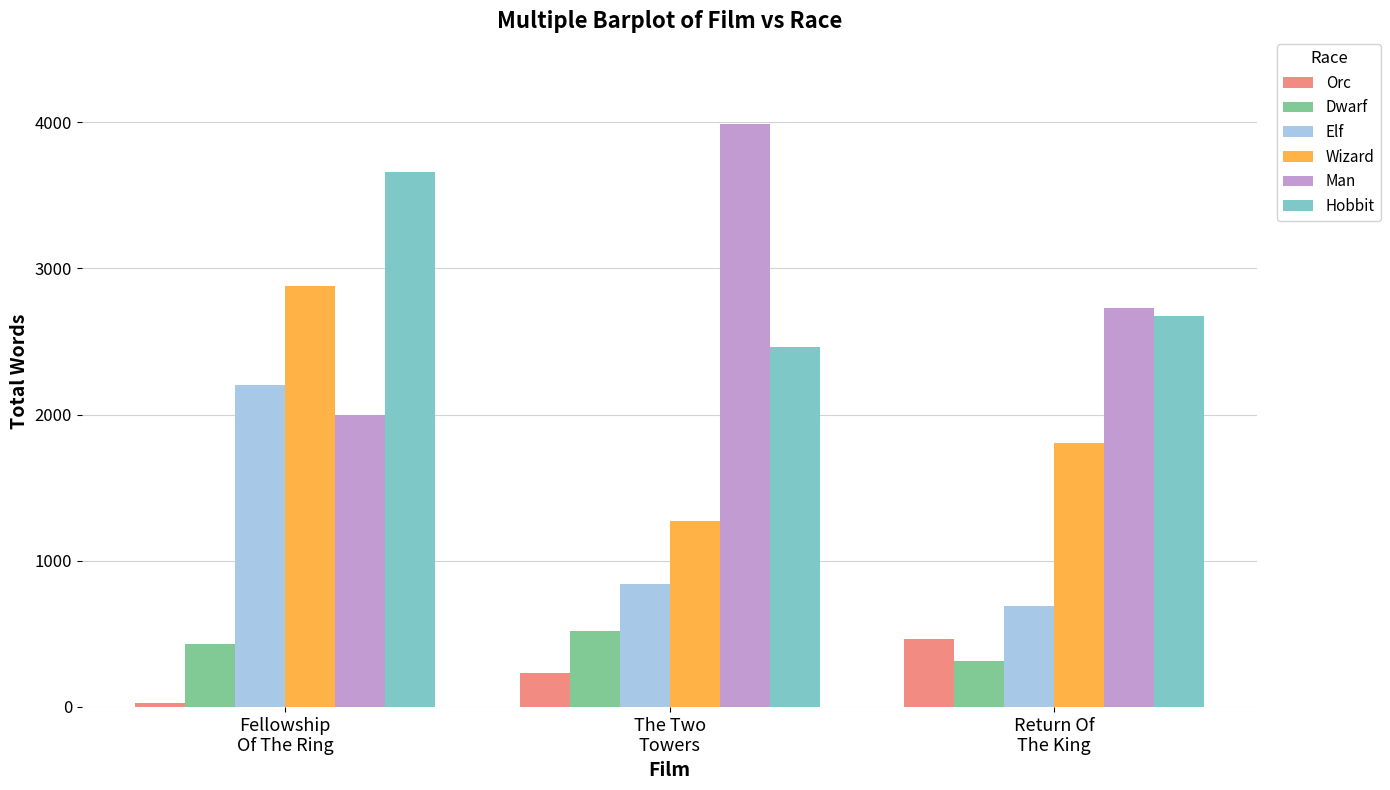

What value does the Man series have at The Two
Towers?

3990